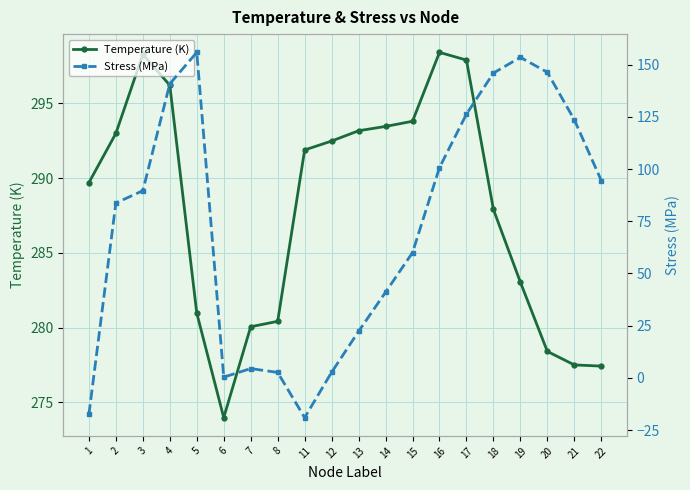

At which category does Temperature (K) reach its first local valley?

6